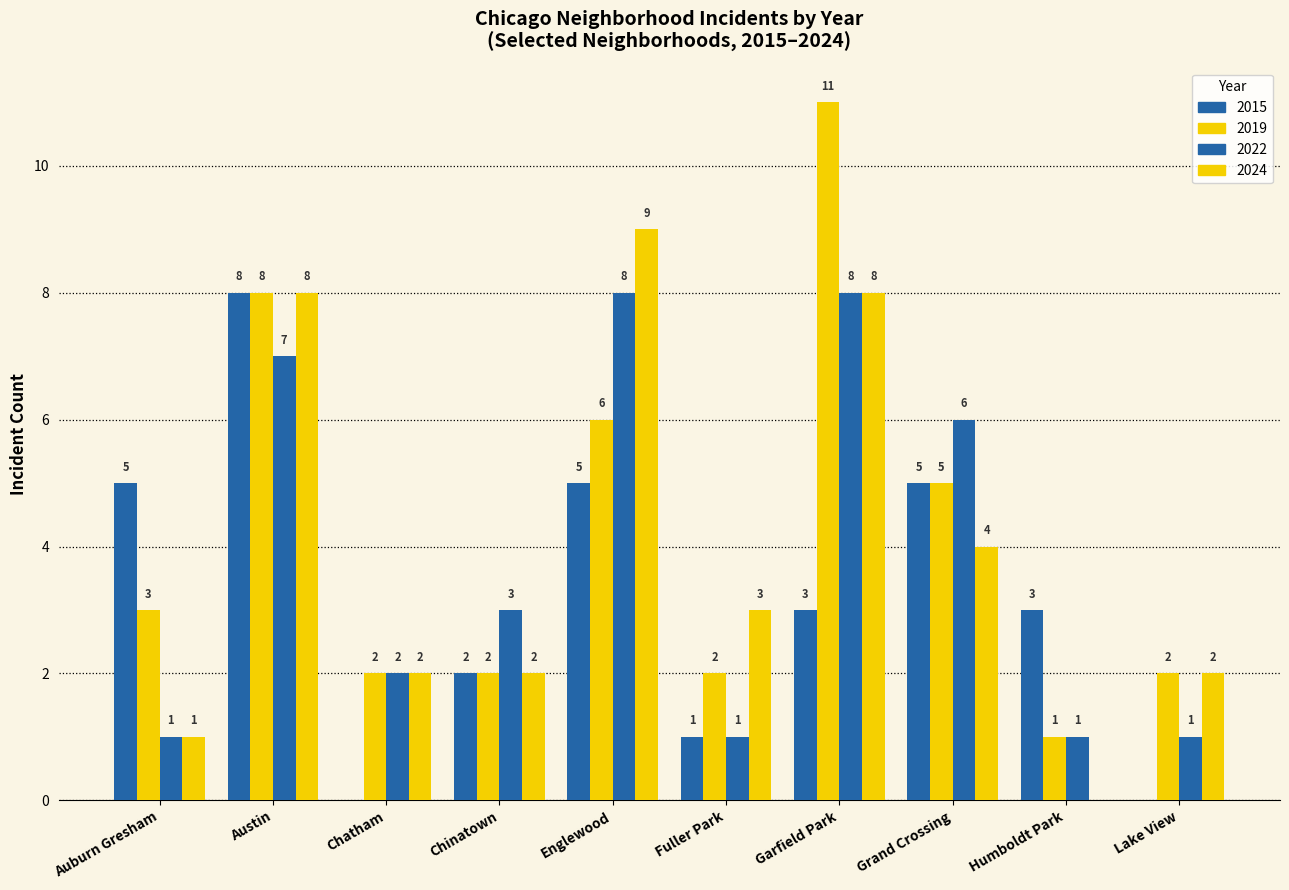

What is the difference between the maximum and minimum values in the 2015 series?

8